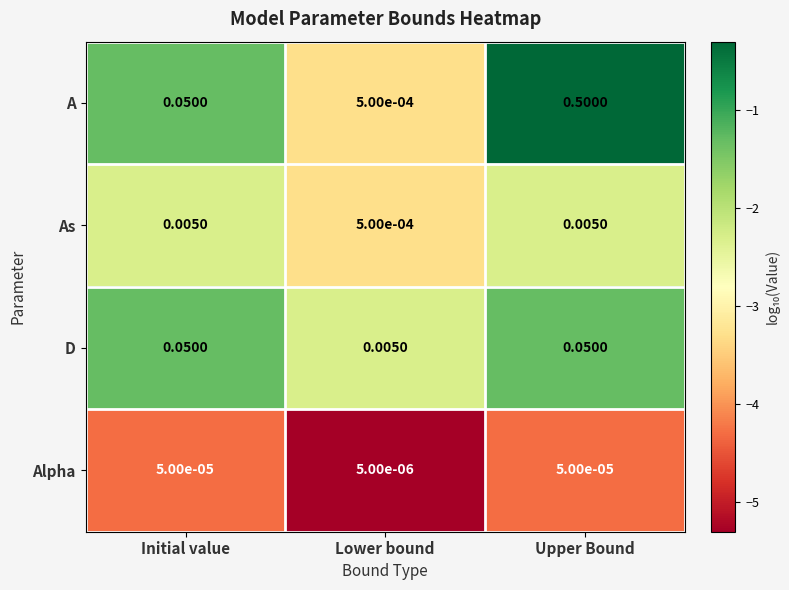

Which series has the largest total across all categories?

A